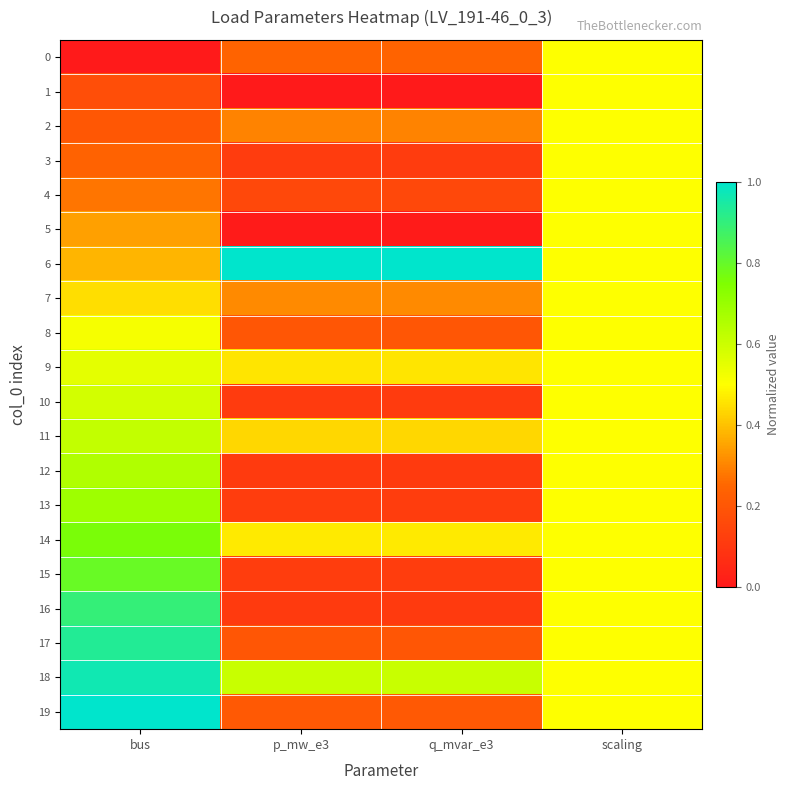

Reading right to left, what are all the values shown in this chart?

0: scaling=0.5	q_mvar_e3=0.2	p_mw_e3=0.2	bus=0.0
1: scaling=0.5	q_mvar_e3=0.0	p_mw_e3=0.0	bus=0.2
2: scaling=0.5	q_mvar_e3=0.3	p_mw_e3=0.3	bus=0.2
3: scaling=0.5	q_mvar_e3=0.1	p_mw_e3=0.1	bus=0.2
4: scaling=0.5	q_mvar_e3=0.2	p_mw_e3=0.2	bus=0.3
5: scaling=0.5	q_mvar_e3=0.0	p_mw_e3=0.0	bus=0.3
6: scaling=0.5	q_mvar_e3=1.0	p_mw_e3=1.0	bus=0.4
7: scaling=0.5	q_mvar_e3=0.3	p_mw_e3=0.3	bus=0.4
8: scaling=0.5	q_mvar_e3=0.2	p_mw_e3=0.2	bus=0.5
9: scaling=0.5	q_mvar_e3=0.5	p_mw_e3=0.5	bus=0.6
10: scaling=0.5	q_mvar_e3=0.1	p_mw_e3=0.1	bus=0.6
11: scaling=0.5	q_mvar_e3=0.4	p_mw_e3=0.4	bus=0.6
12: scaling=0.5	q_mvar_e3=0.1	p_mw_e3=0.1	bus=0.7
13: scaling=0.5	q_mvar_e3=0.1	p_mw_e3=0.1	bus=0.7
14: scaling=0.5	q_mvar_e3=0.5	p_mw_e3=0.5	bus=0.8
15: scaling=0.5	q_mvar_e3=0.1	p_mw_e3=0.1	bus=0.8
16: scaling=0.5	q_mvar_e3=0.1	p_mw_e3=0.1	bus=0.9
17: scaling=0.5	q_mvar_e3=0.2	p_mw_e3=0.2	bus=0.9
18: scaling=0.5	q_mvar_e3=0.6	p_mw_e3=0.6	bus=1.0
19: scaling=0.5	q_mvar_e3=0.2	p_mw_e3=0.2	bus=1.0